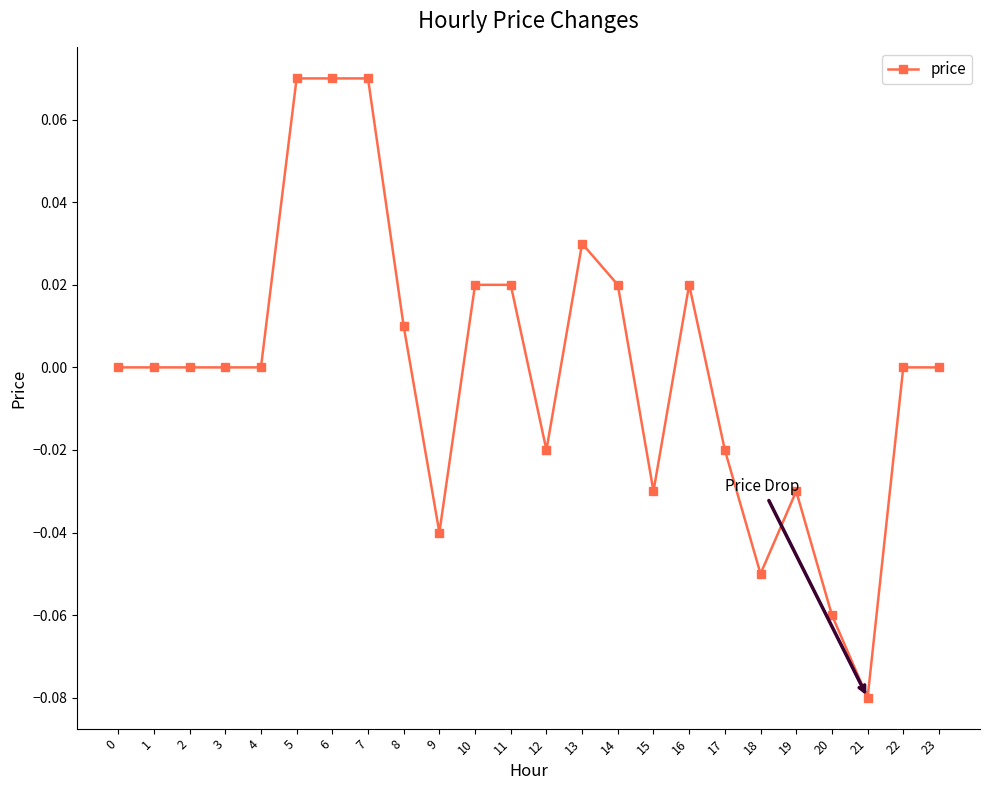

Which label corresponds to the smallest value in the chart?

21